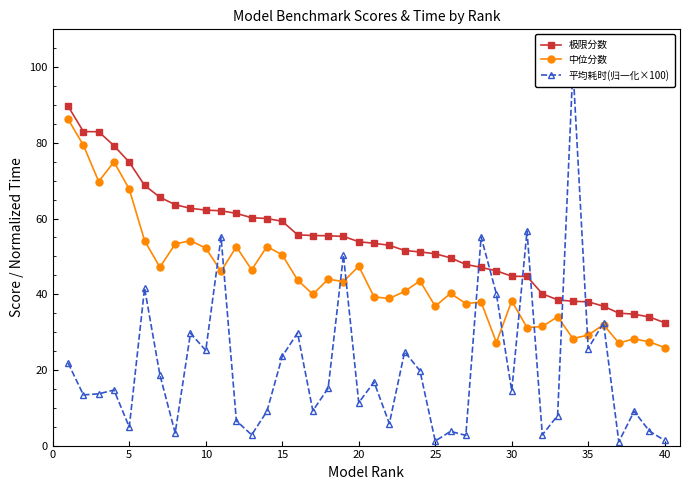

True or false: 中位分数 and 极限分数 intersect in this chart.

False